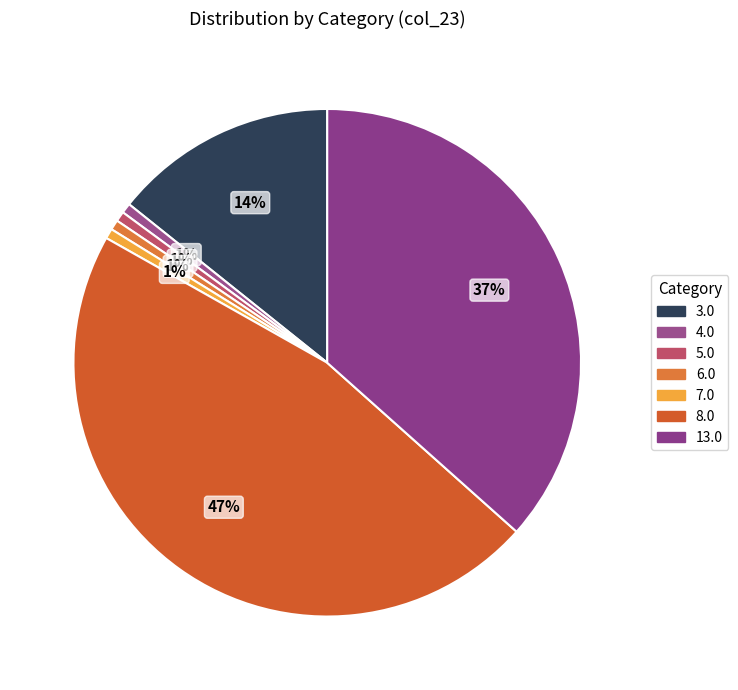

How many segments does this pie chart have?

7